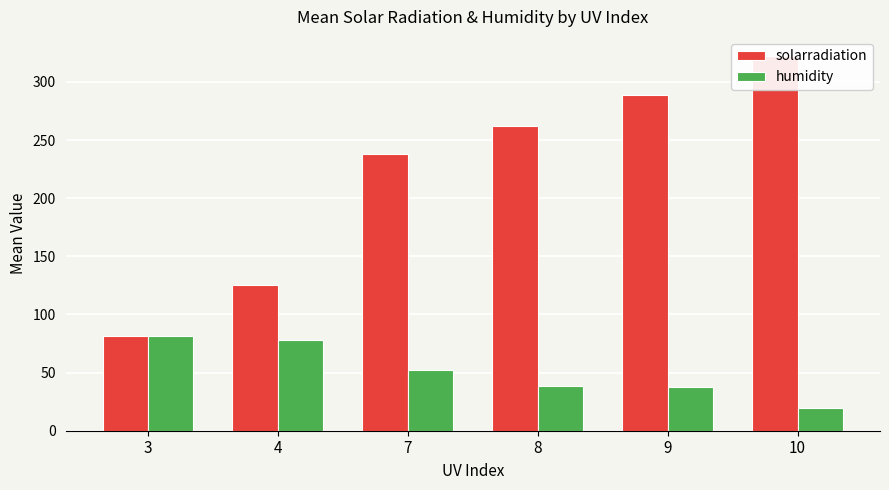

Count the number of categories in the chart.

6